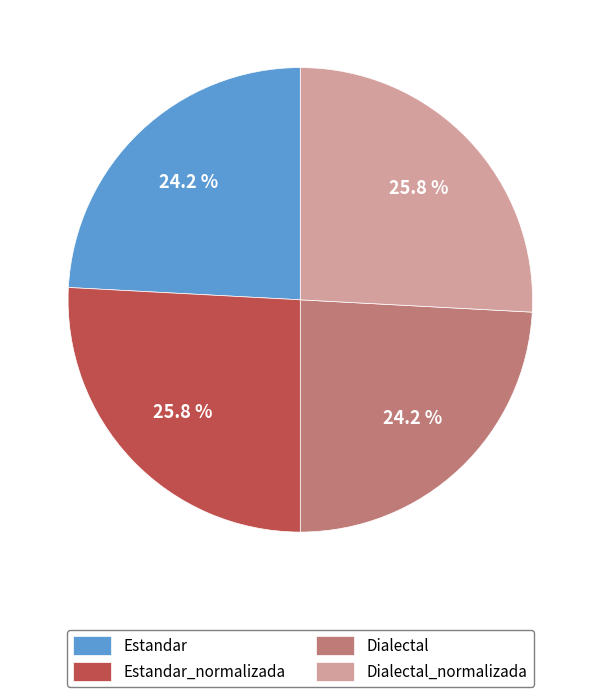

How many slices are in this pie chart?

4